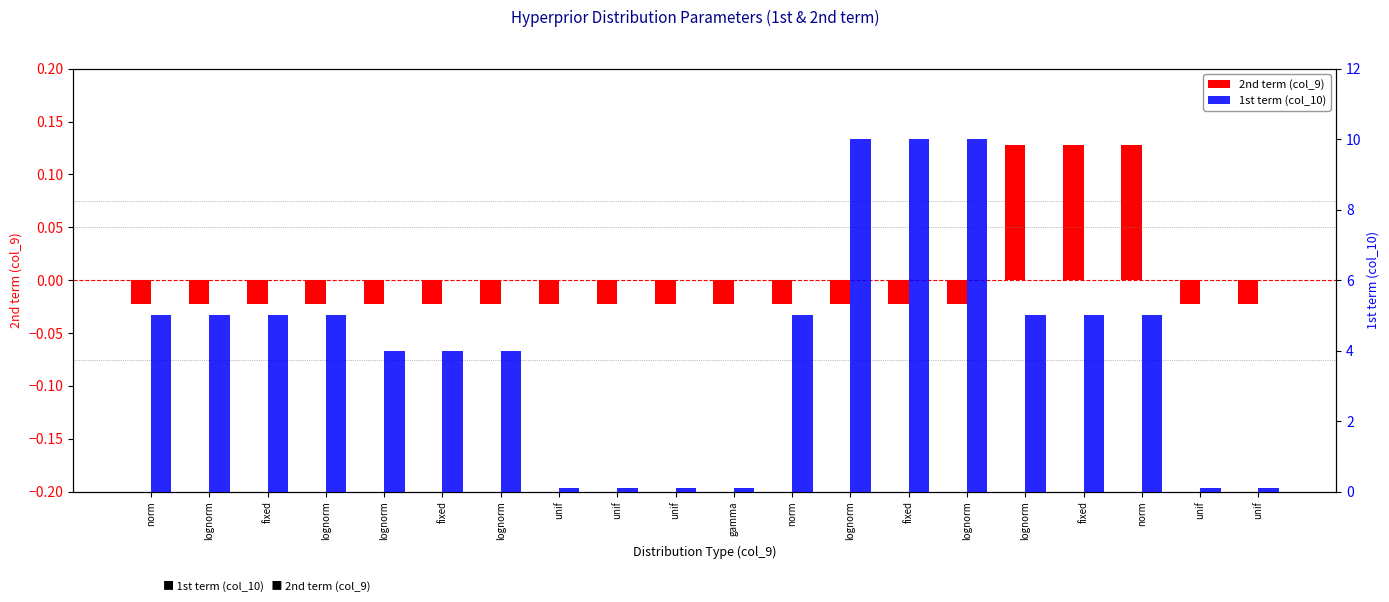

Is the value of 1st term (col_10) at lognorm greater than the value of 2nd term (col_9) at lognorm?

Yes